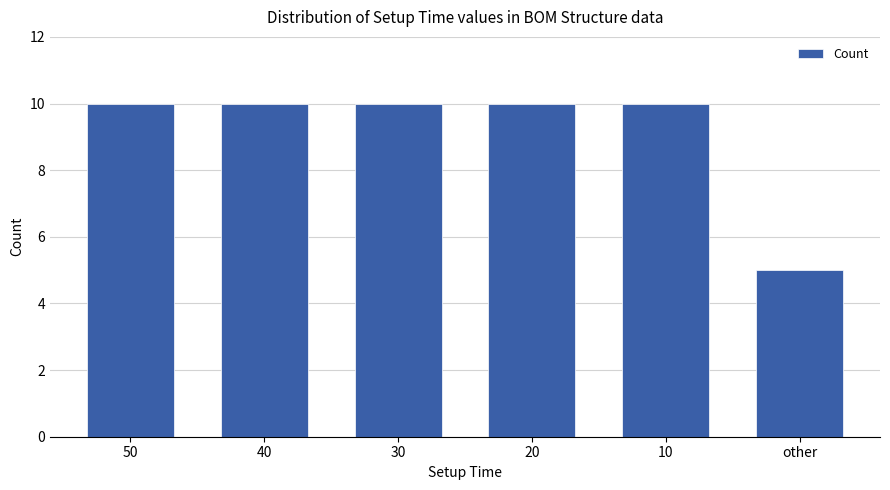

At which category does the chart reach its minimum across all series?

other